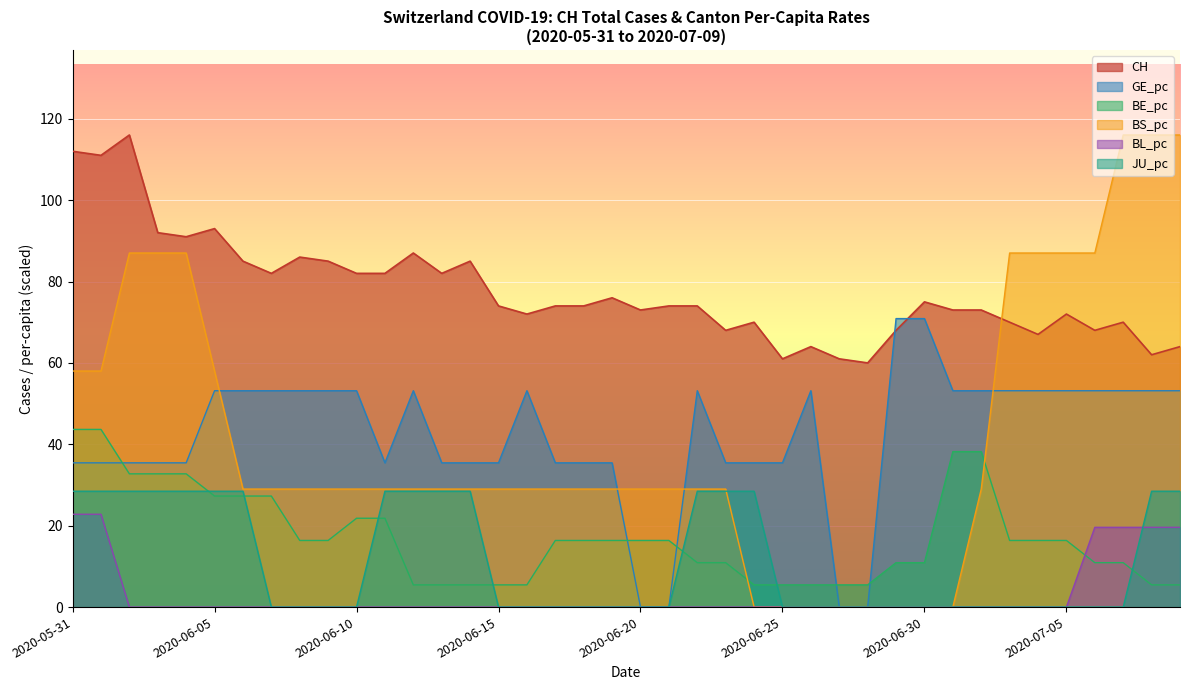

The GE_pc series shows 53.2 at 2020-06-05. True or false?

True